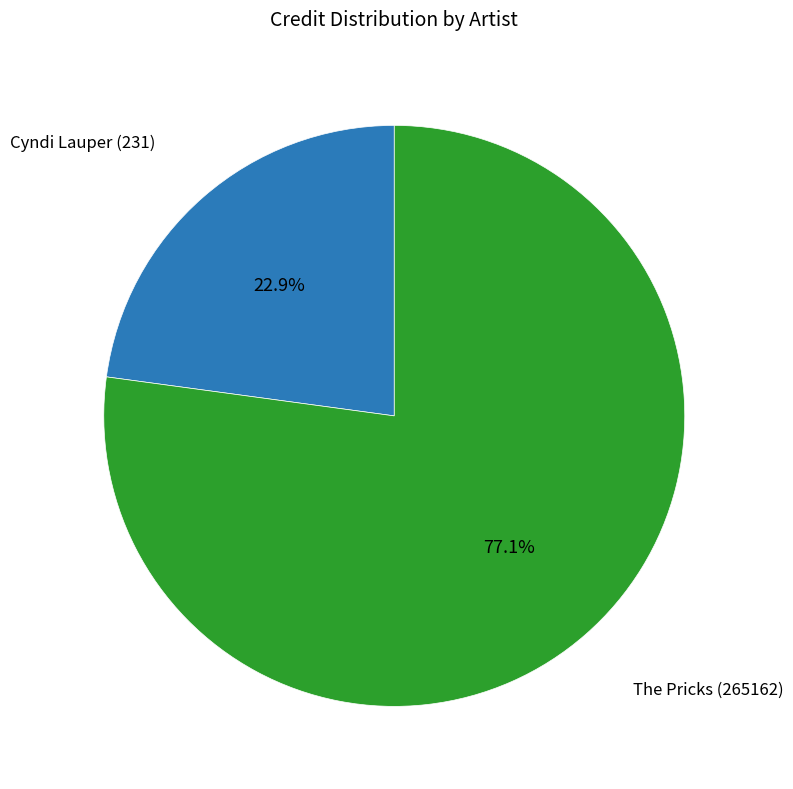

Is there any slice that represents more than half of the pie?

Yes